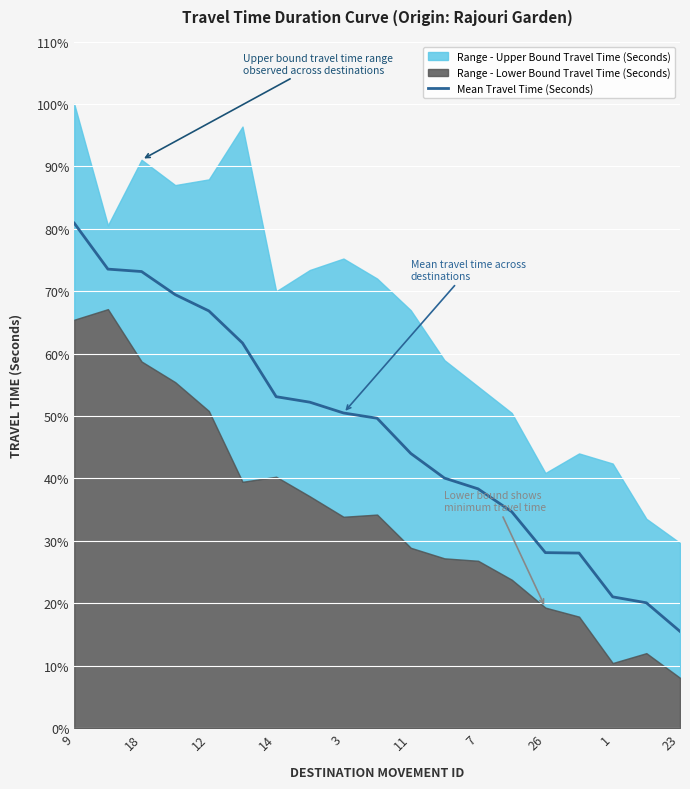

What is the maximum value for Mean Travel Time (Seconds)?

80.9